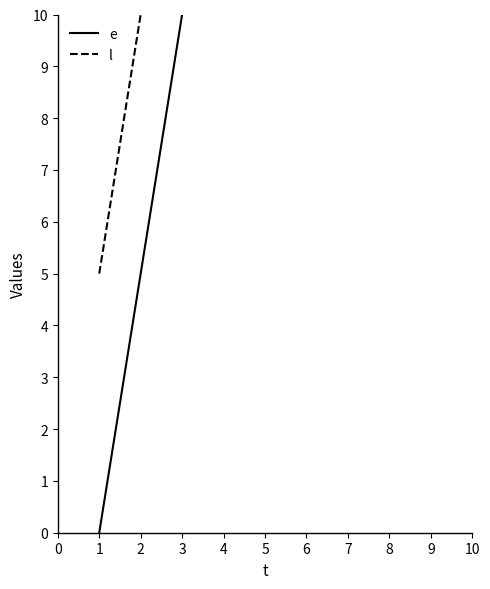

Rank the categories by e value from lowest to highest.

1, 2, 3